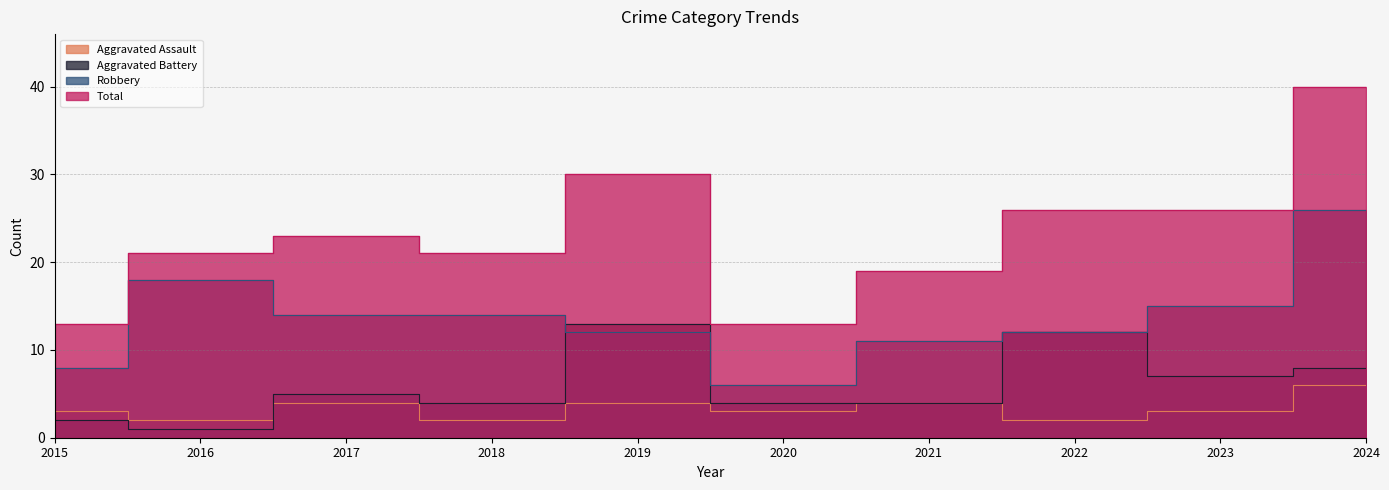

What is the value of the Total point at the 7th from the left?

19